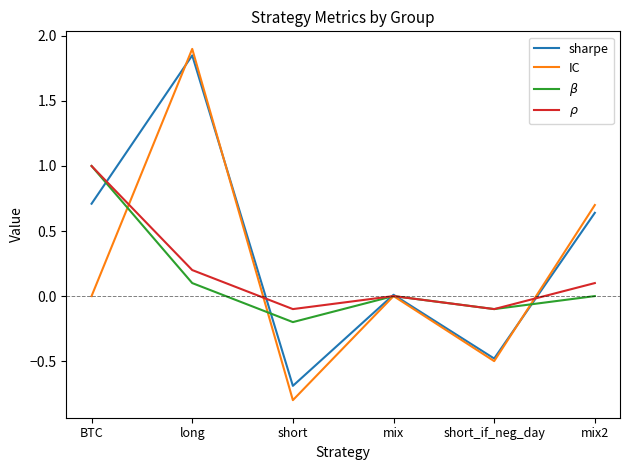

What is the highest value of the $\beta$ series?

1.0